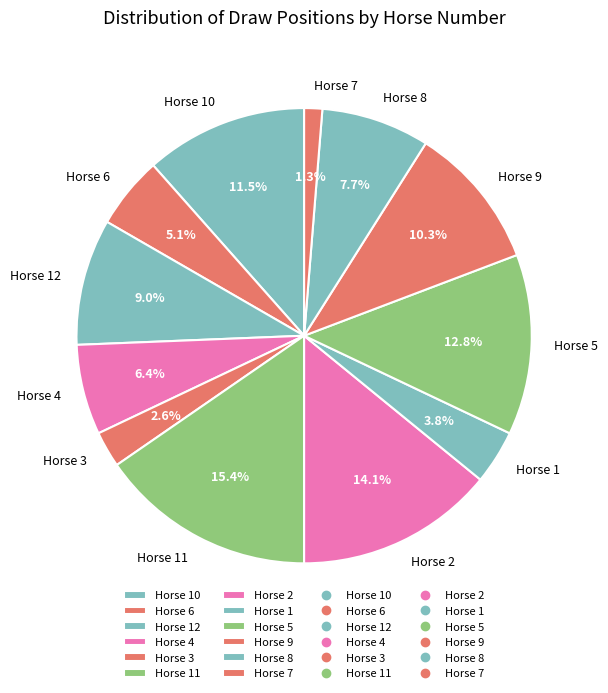

Rank the categories by value from highest to lowest.

Horse 11, Horse 2, Horse 5, Horse 10, Horse 9, Horse 12, Horse 8, Horse 4, Horse 6, Horse 1, Horse 3, Horse 7